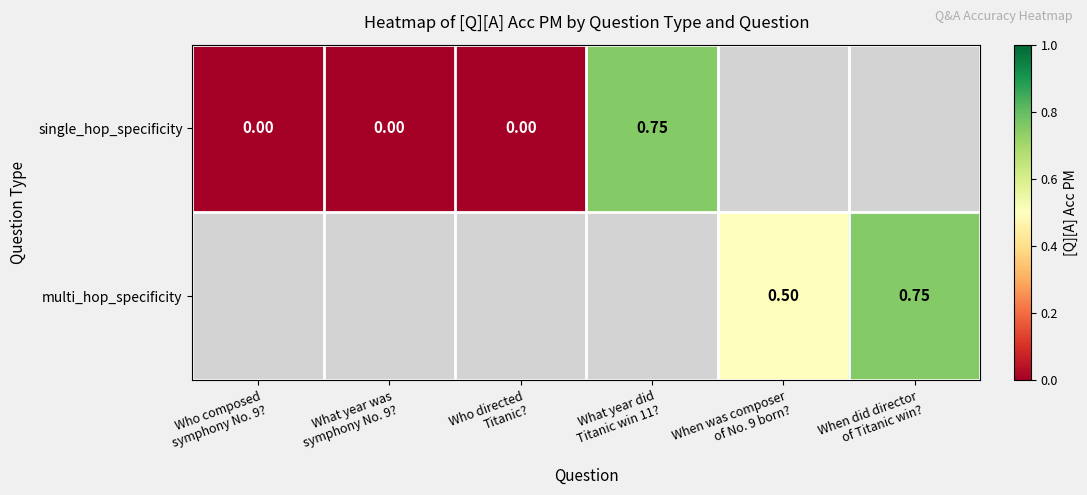

Which series has the widest spread of values?

single_hop_specificity